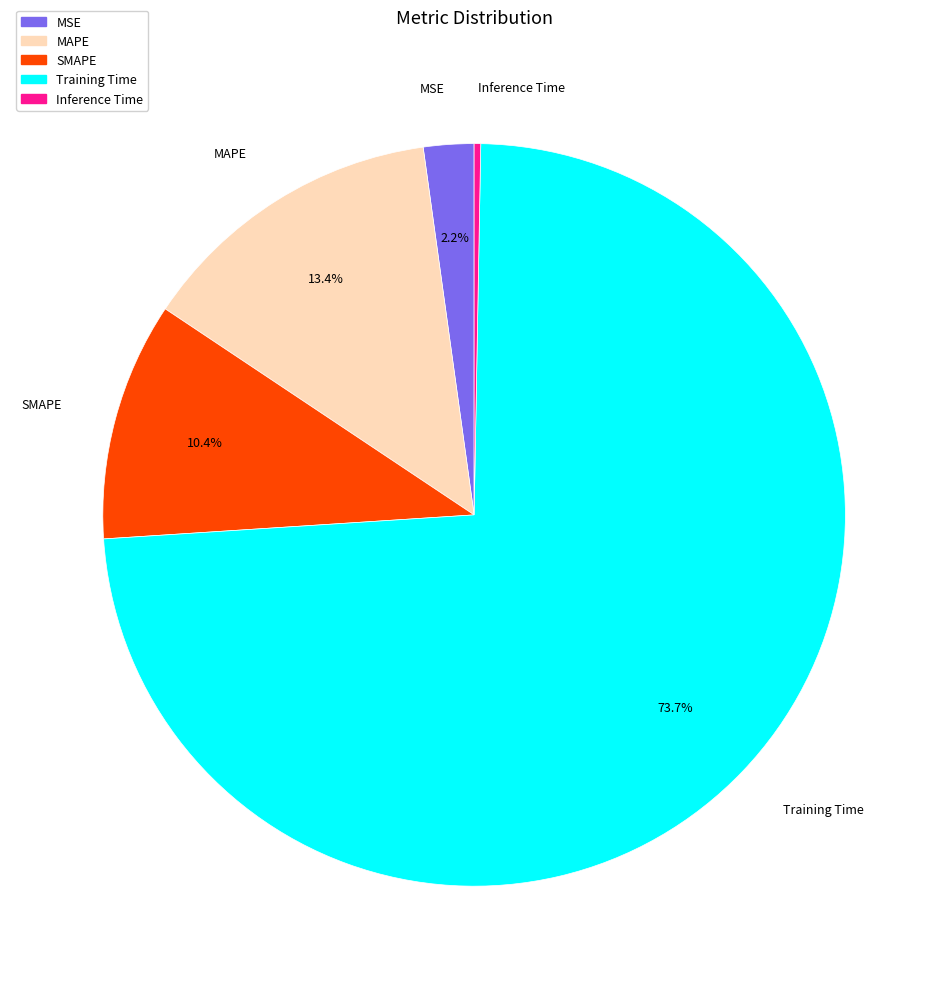

To the nearest percent, what percentage of the pie is MAPE?

13%